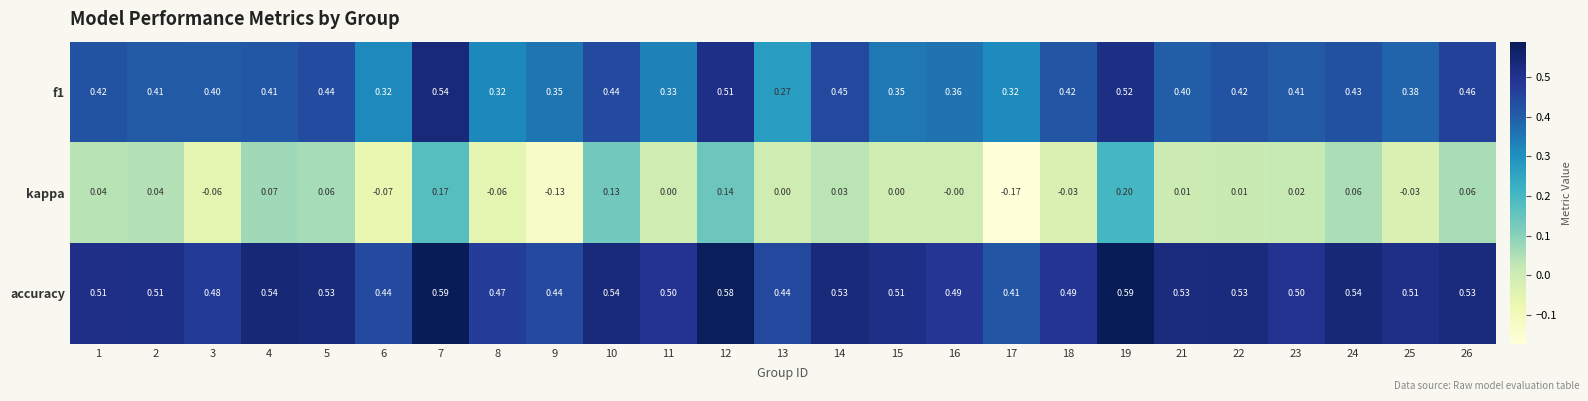

Is the value of accuracy at 8 greater than the value of kappa at 11?

Yes